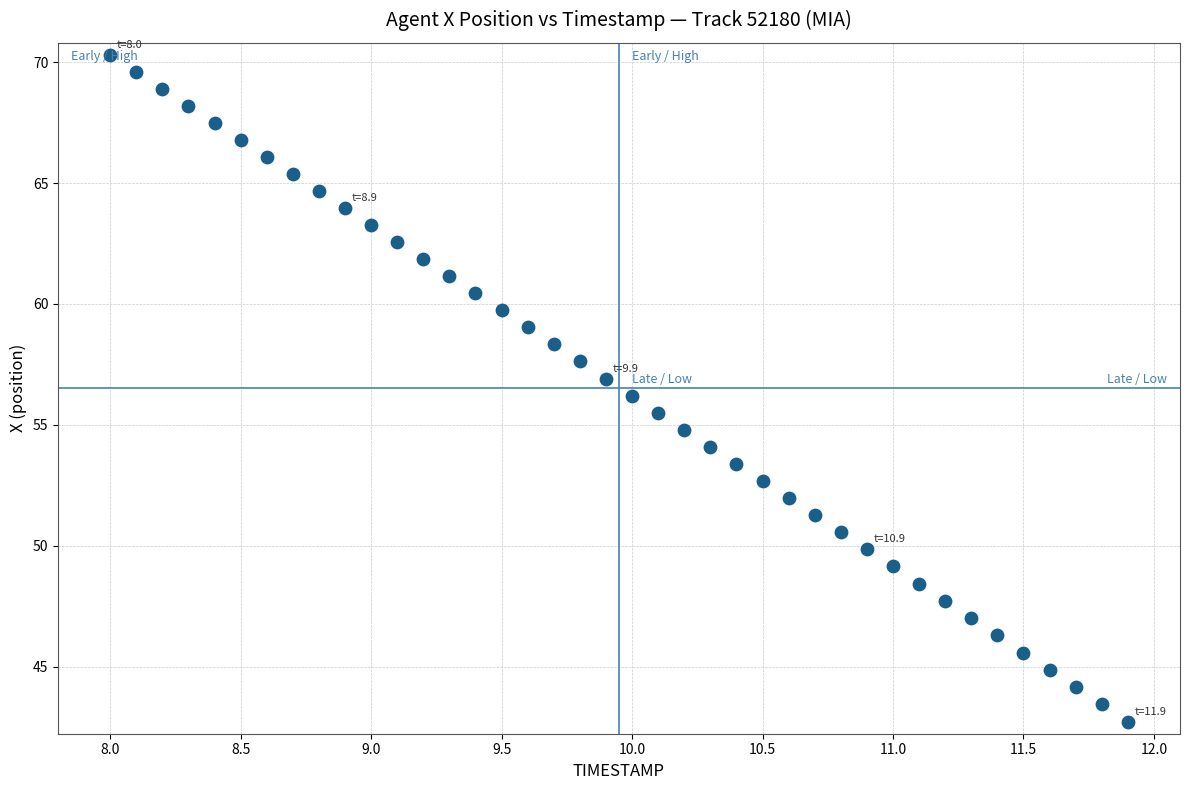

What is the range of X values (max minus min)?

3.9